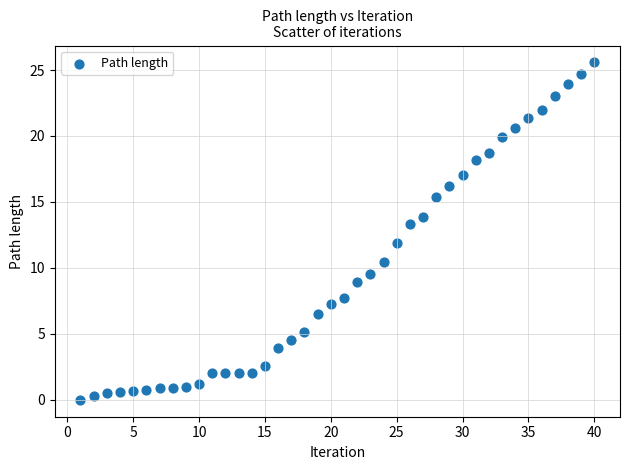

What is the range of X values (max minus min)?

39.0